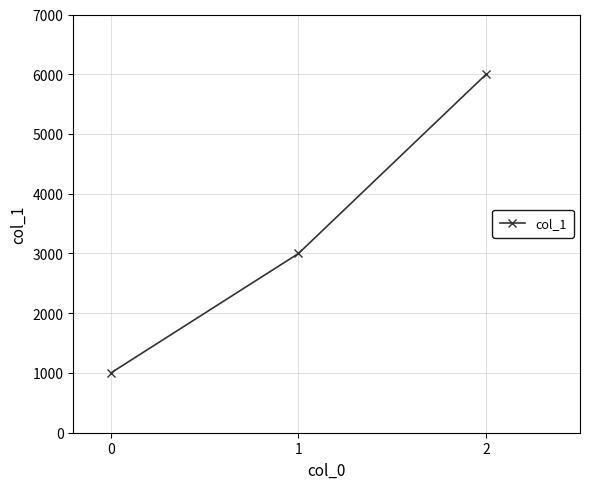

Reading right to left, extract all data points from this chart.

6000	3000	1000